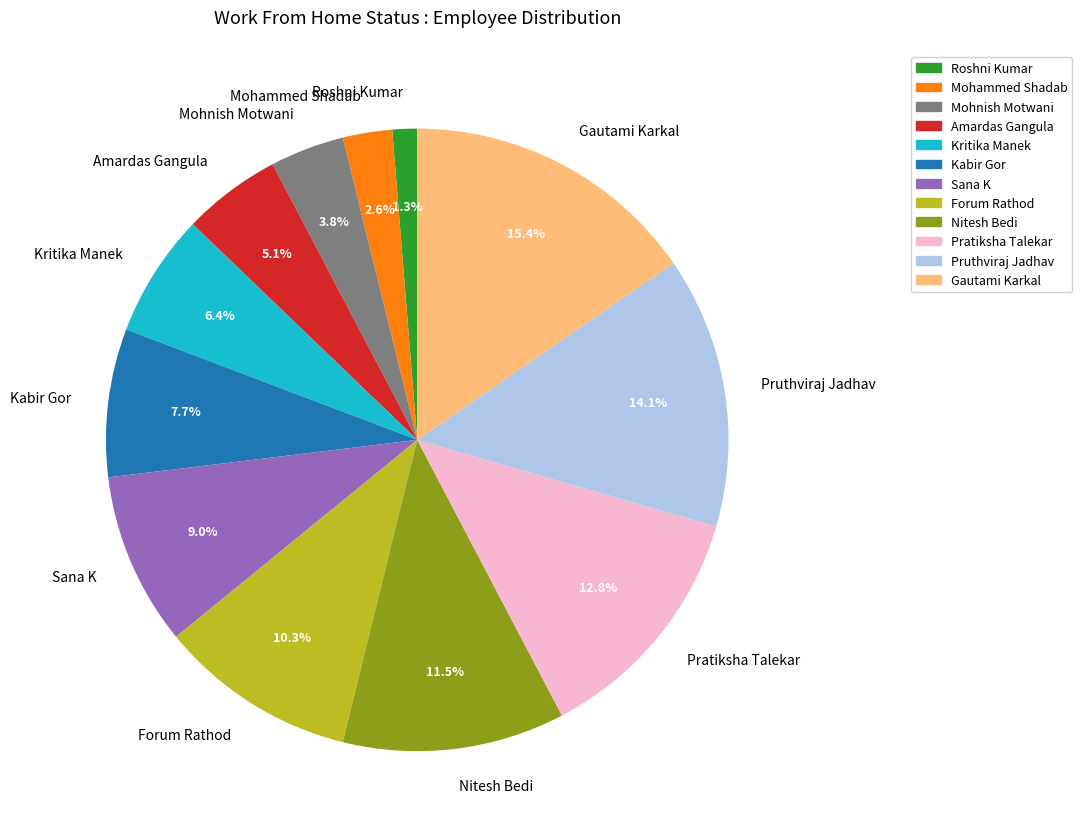

Is it true that Nitesh Bedi is 23% of the pie?

False